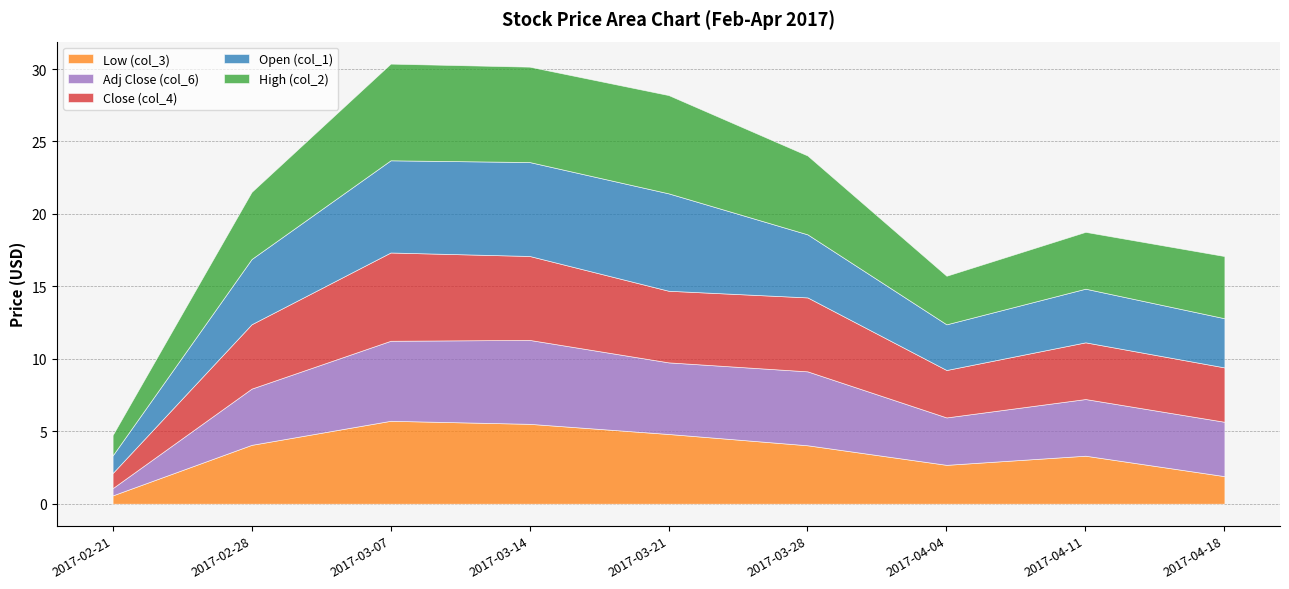

What are all the series names shown in the legend?

Low (col_3), Adj Close (col_6), Close (col_4), Open (col_1), High (col_2)